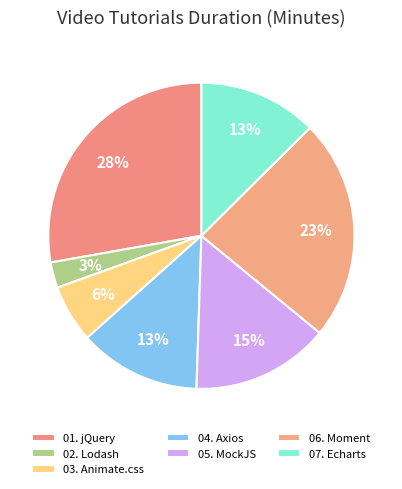

How many slices are in this pie chart?

7